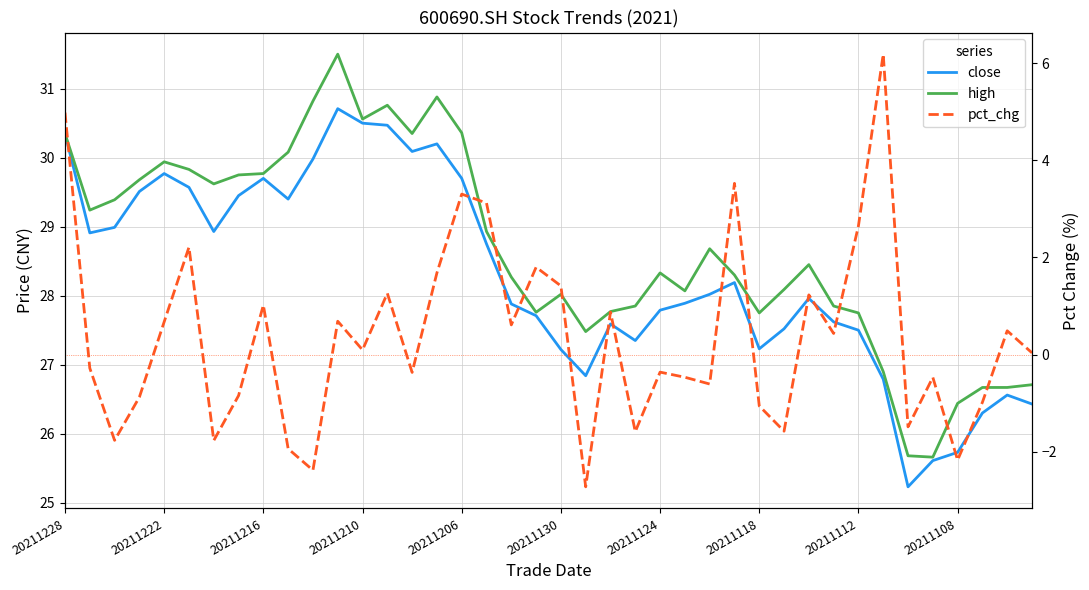

What is the average value of the high series?

28.7